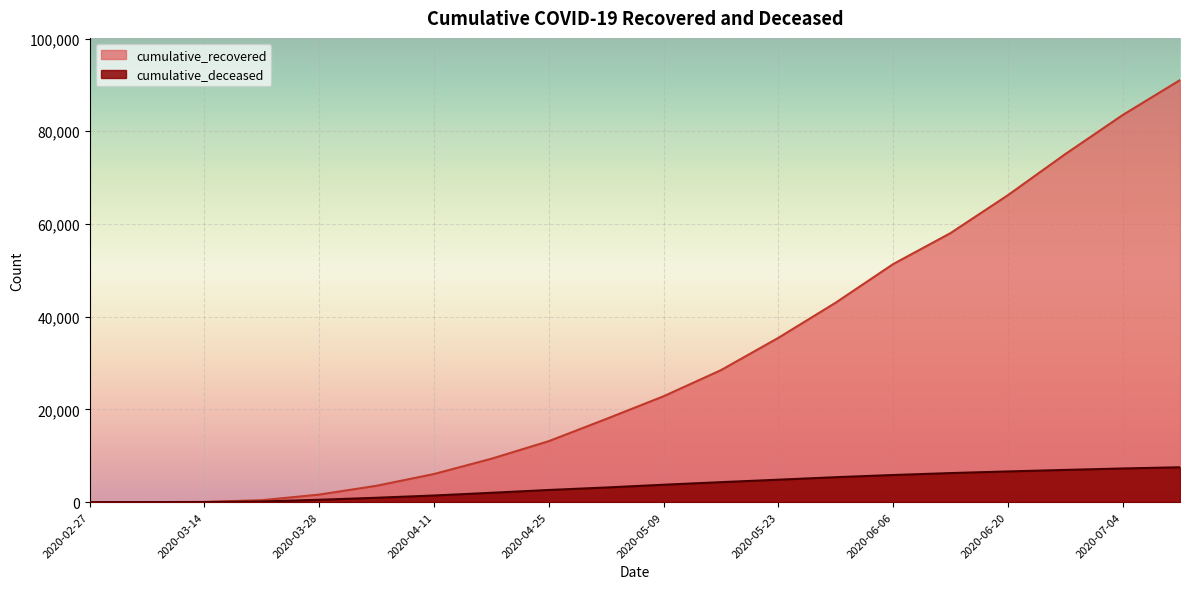

At which label does cumulative_recovered reach its minimum?

2020-02-27